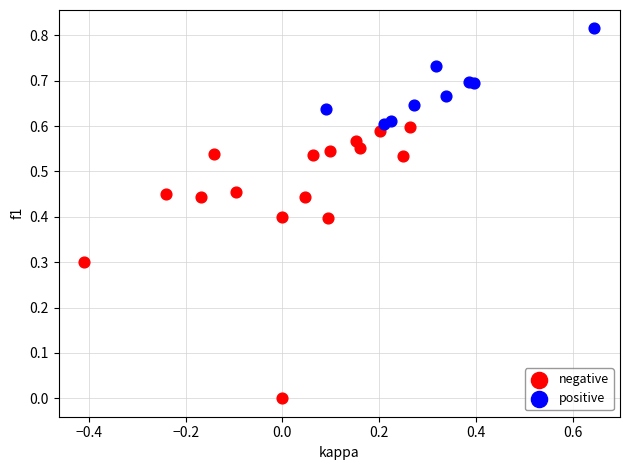

What are all the series names shown in the legend?

negative, positive